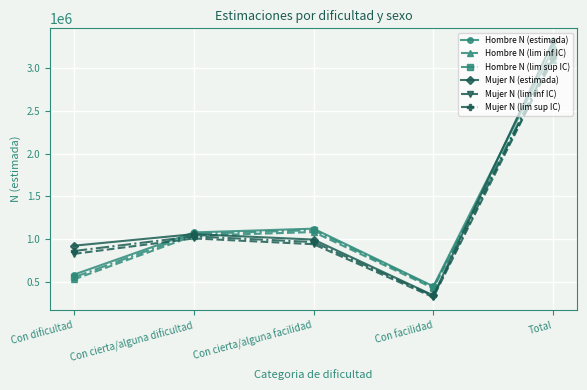

True or false: Hombre N (lim sup IC) has a value of 1653352 at Con cierta/alguna dificultad.

False